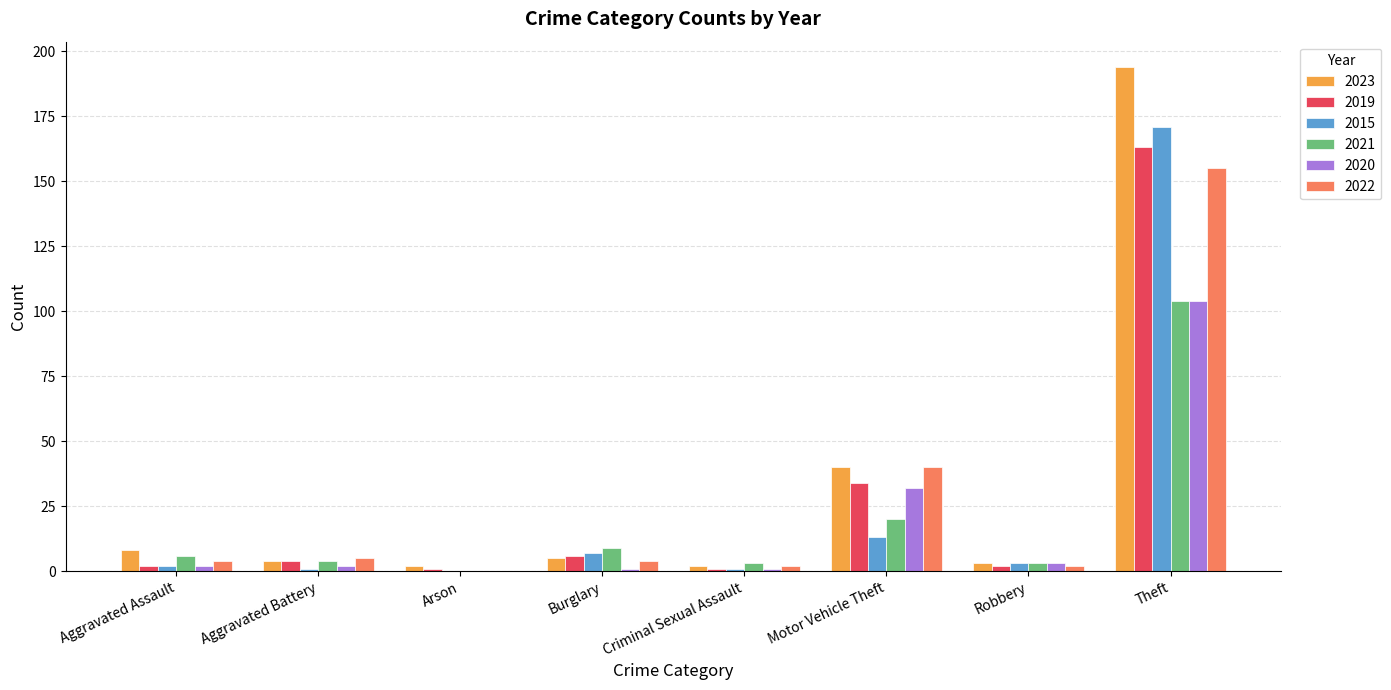

The 2019 series shows 4 at Aggravated Battery. True or false?

True